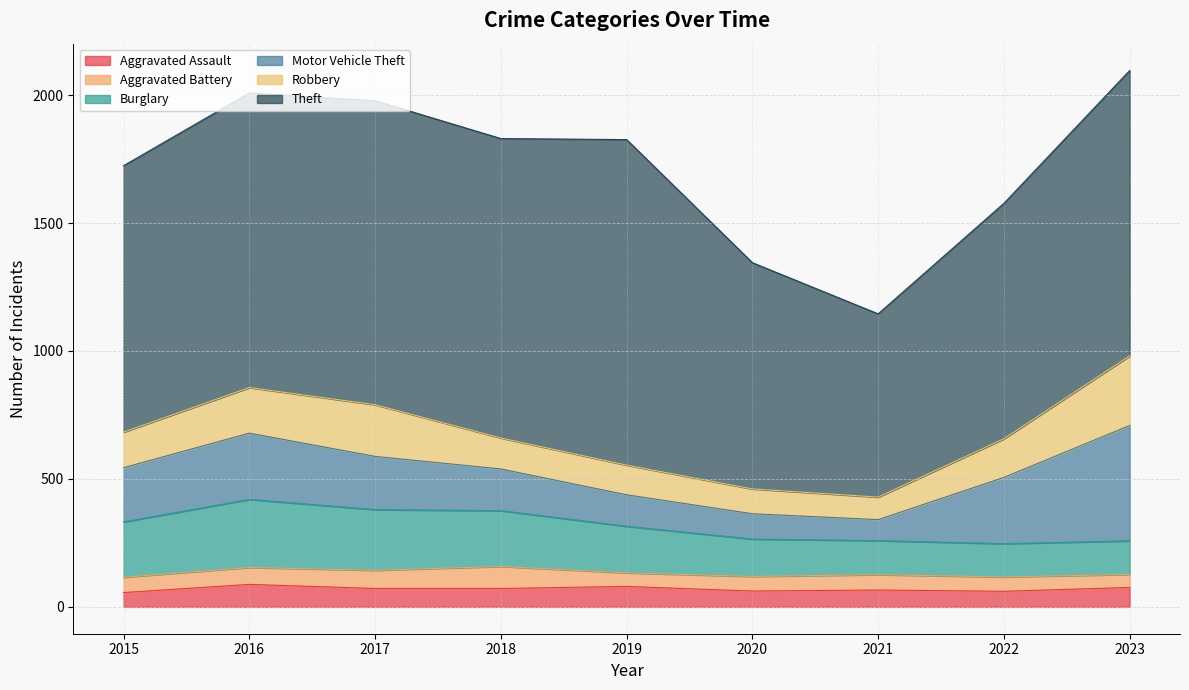

The value of Theft at 2023 is 1115. True or false?

True